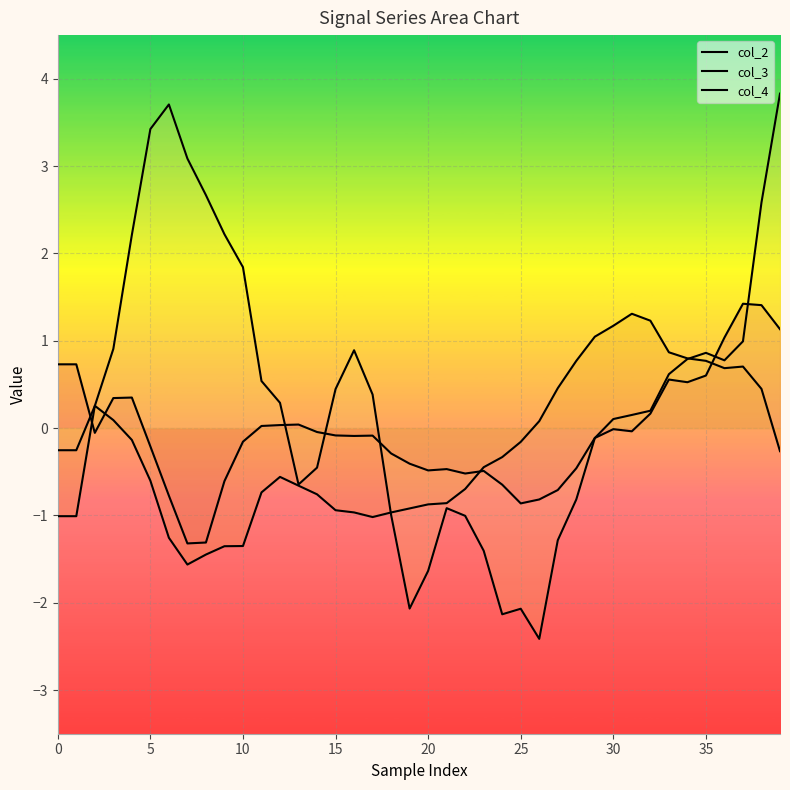

Which category has the highest value across all series?

39